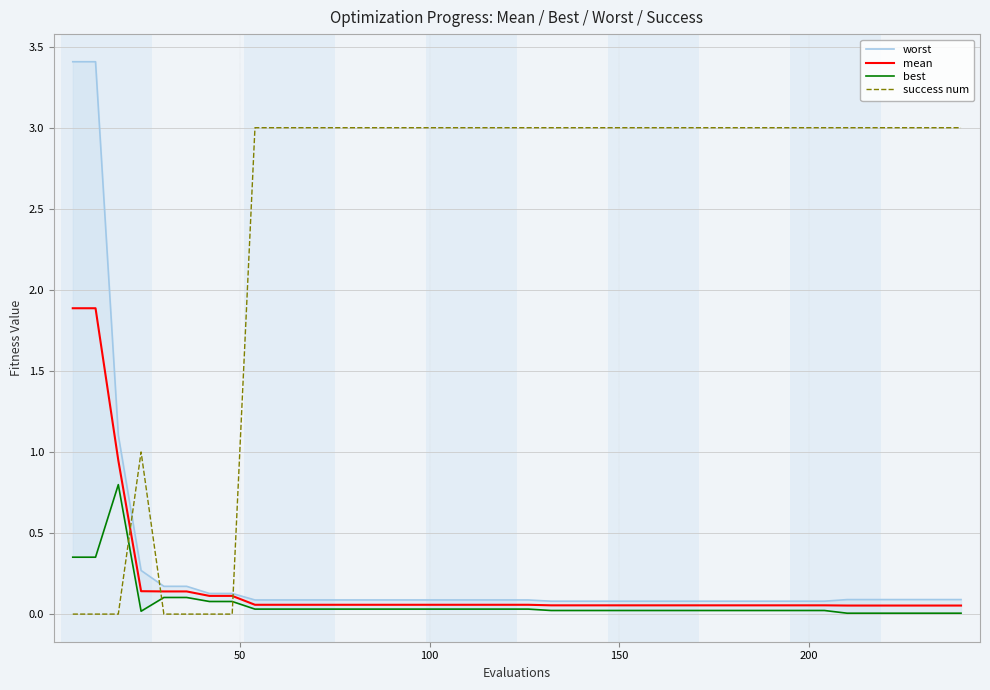

Which series has the largest range (max minus min)?

worst